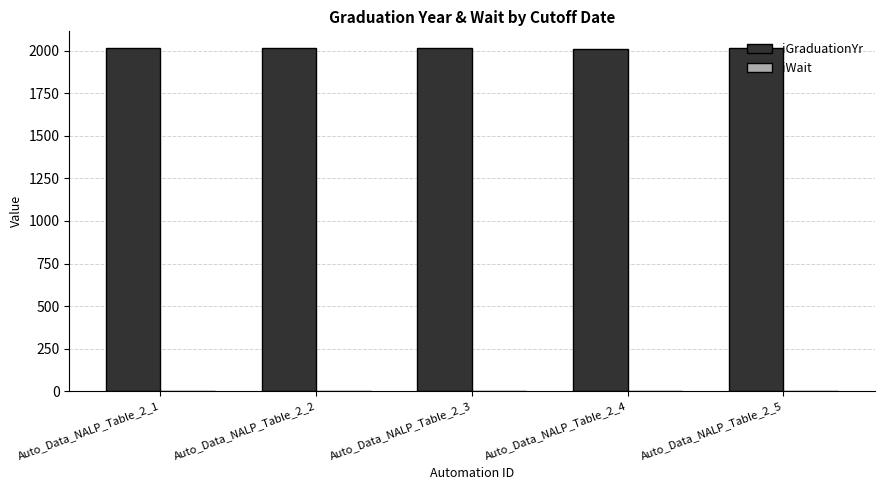

Which series has the largest total across all categories?

iGraduationYr